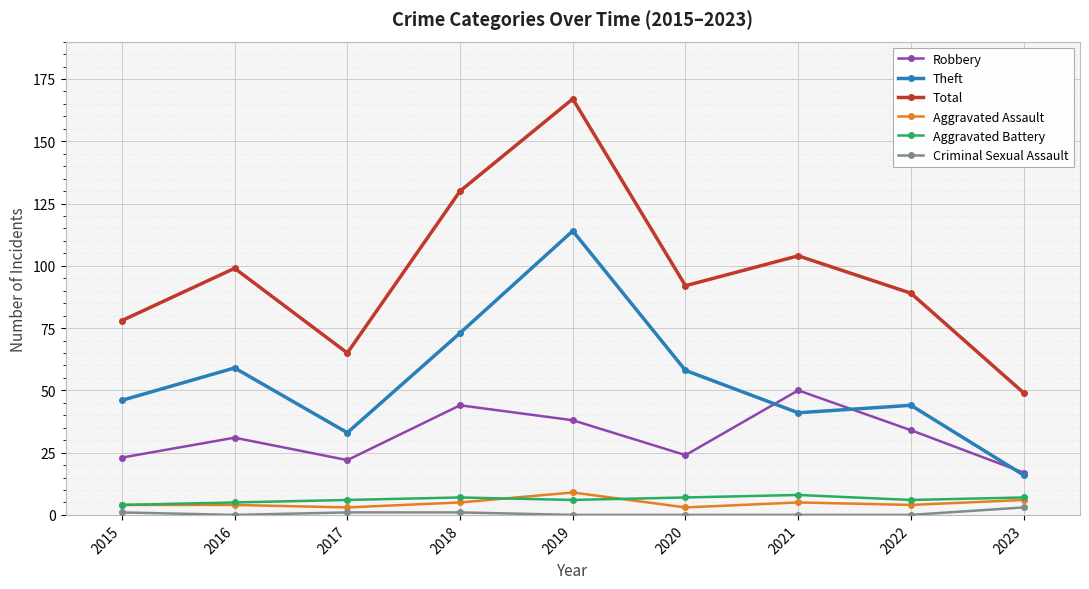

Which series has the widest spread of values?

Total